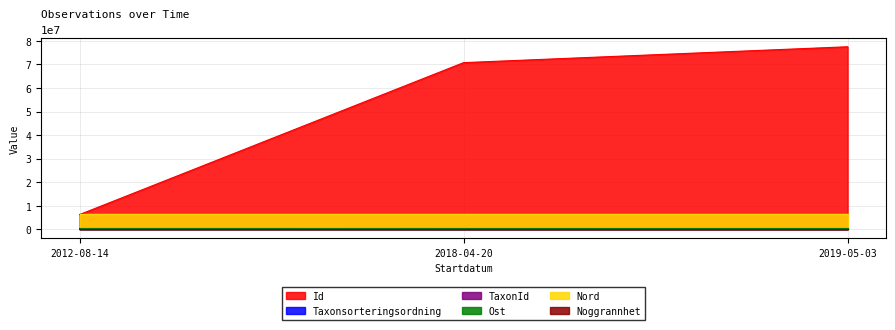

How many distinct data groups are displayed?

6